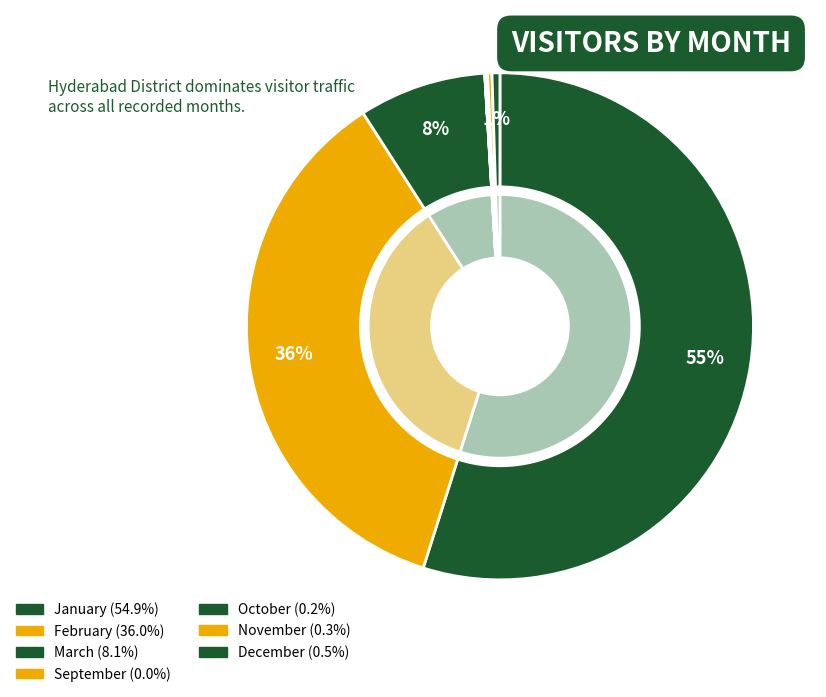

To the nearest percent, what is the combined percentage of March and October?

8%